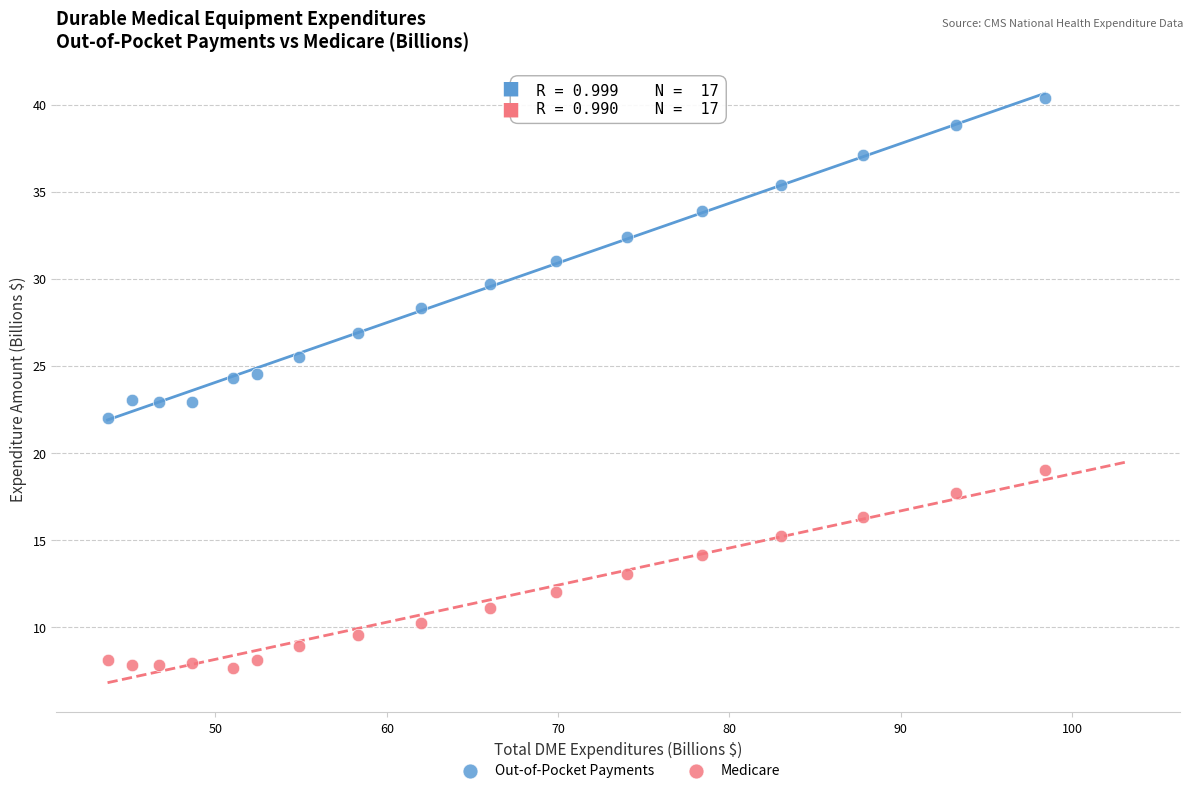

Across all data points, what is the range of Y values (max minus min)?

32.8